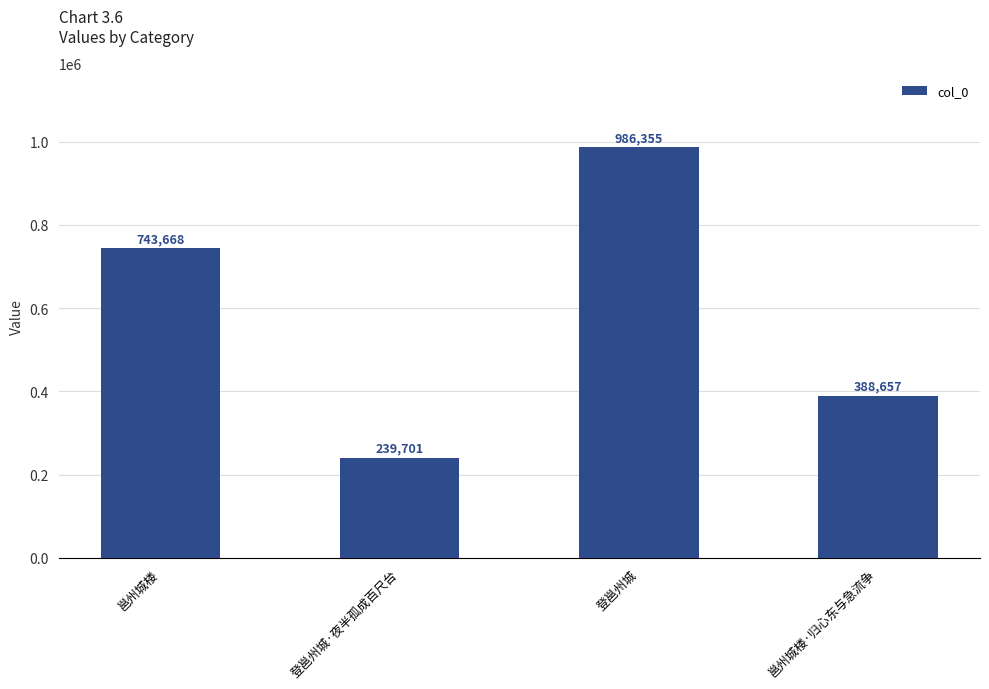

Does the chart contain any negative values?

No